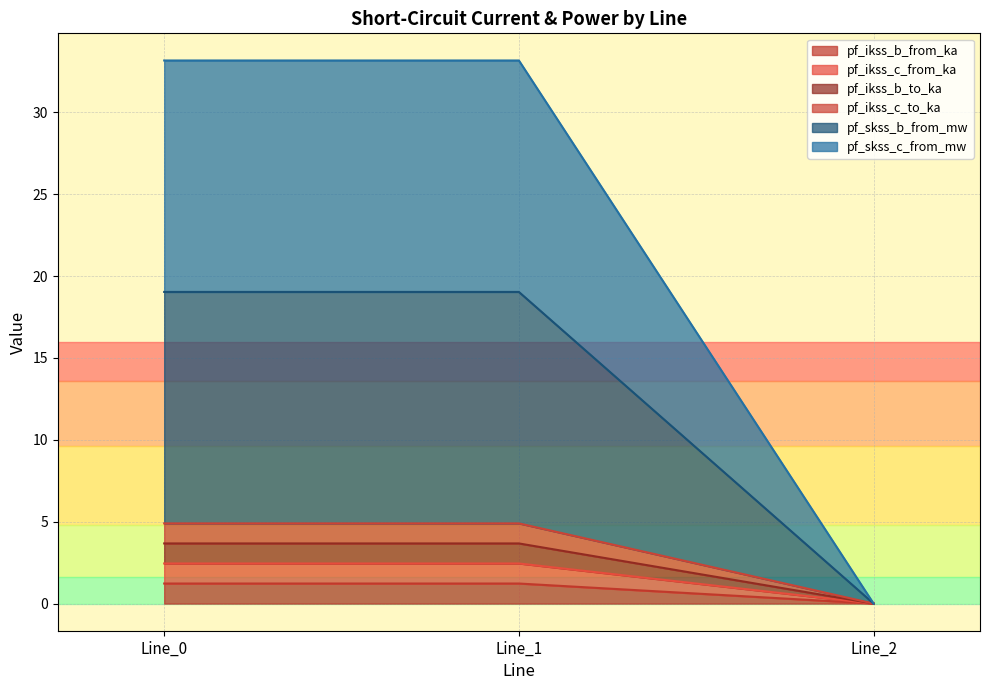

Does the chart have visible grid lines?

Yes